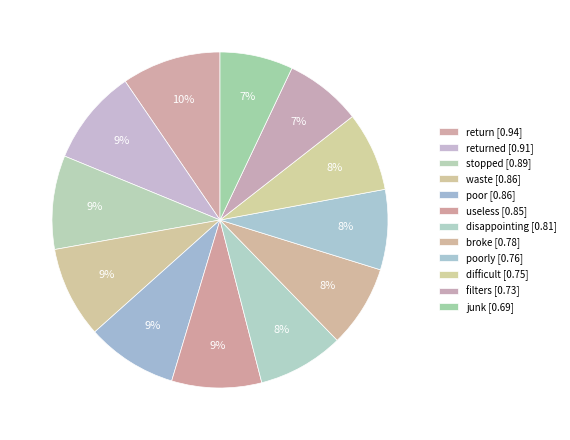

How many slices are in this pie chart?

12